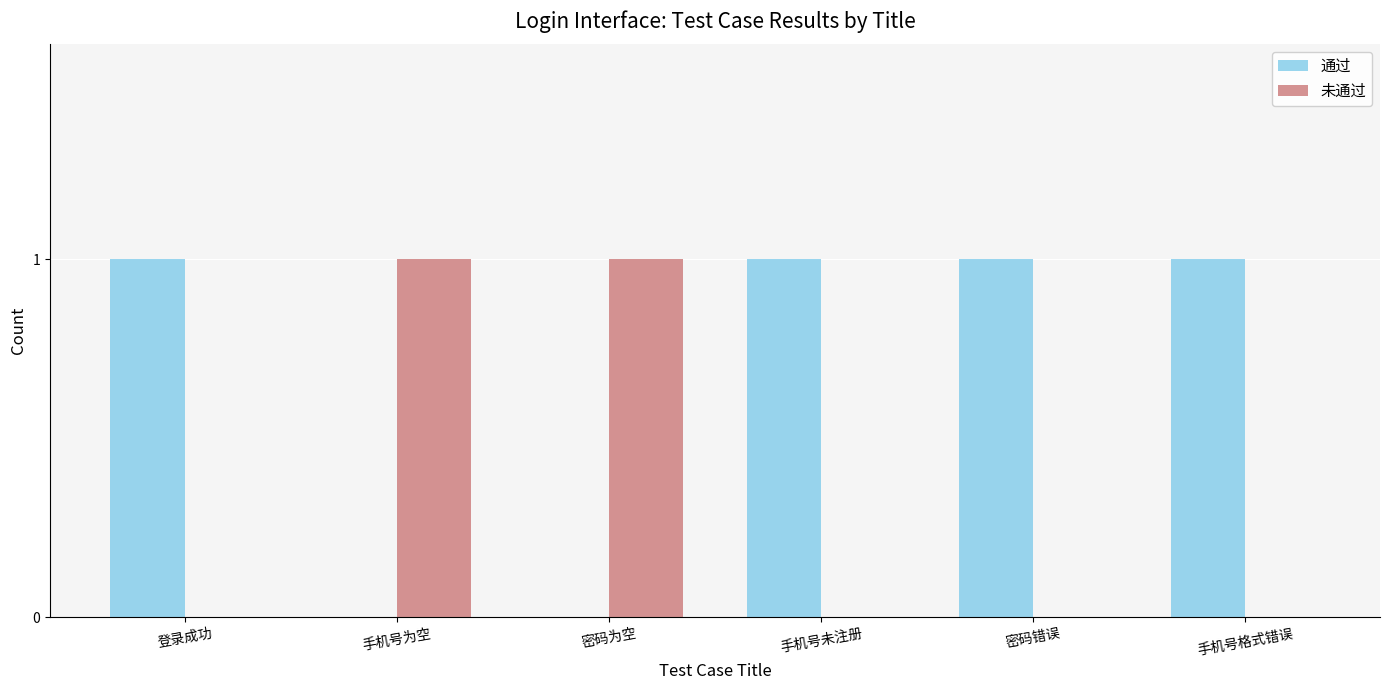

How many groups of bars are there?

6